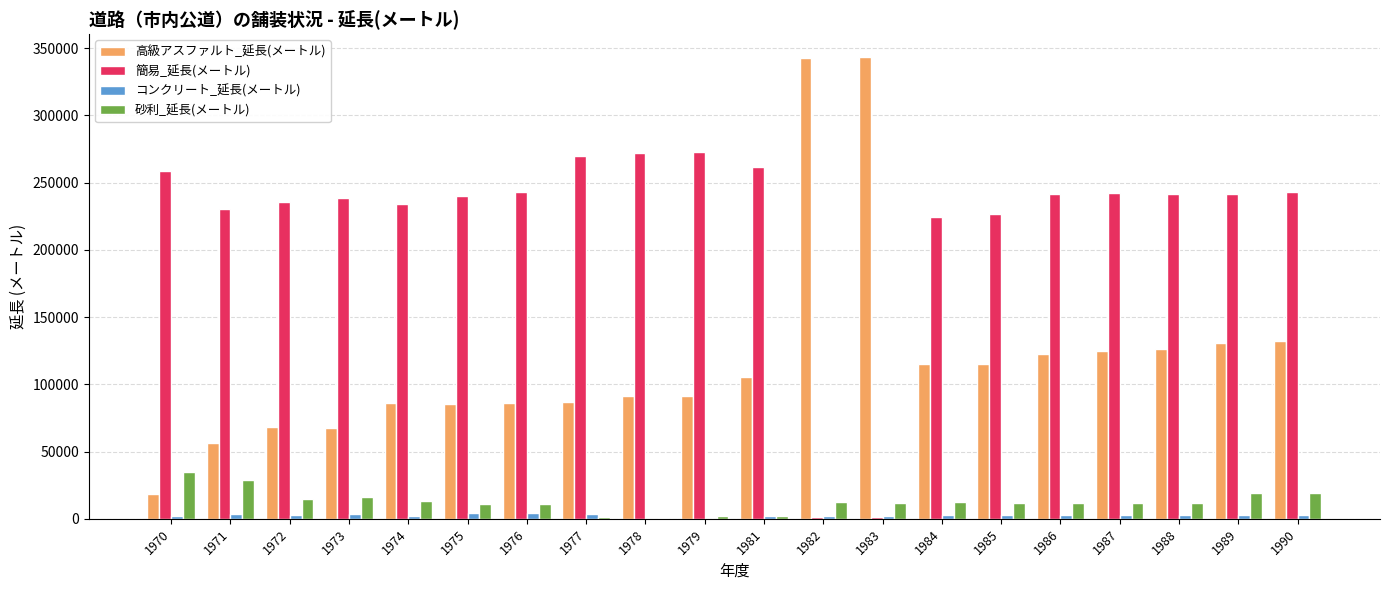

Are the bars horizontal?

No